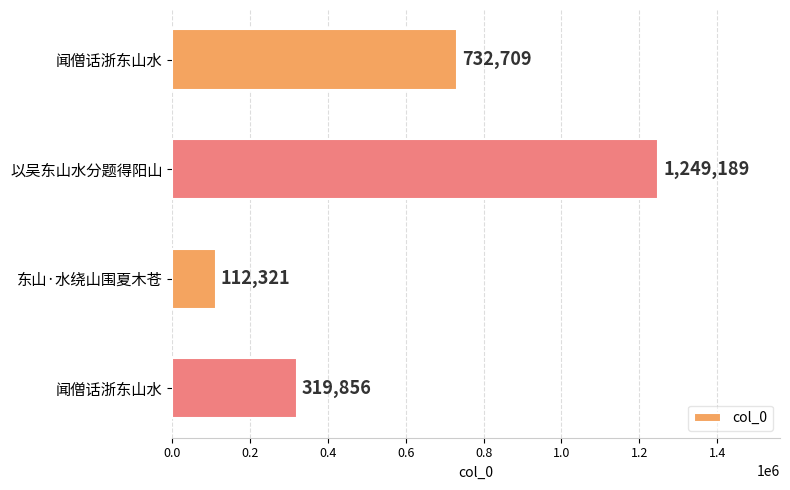

What is the sum of all values?

2414075